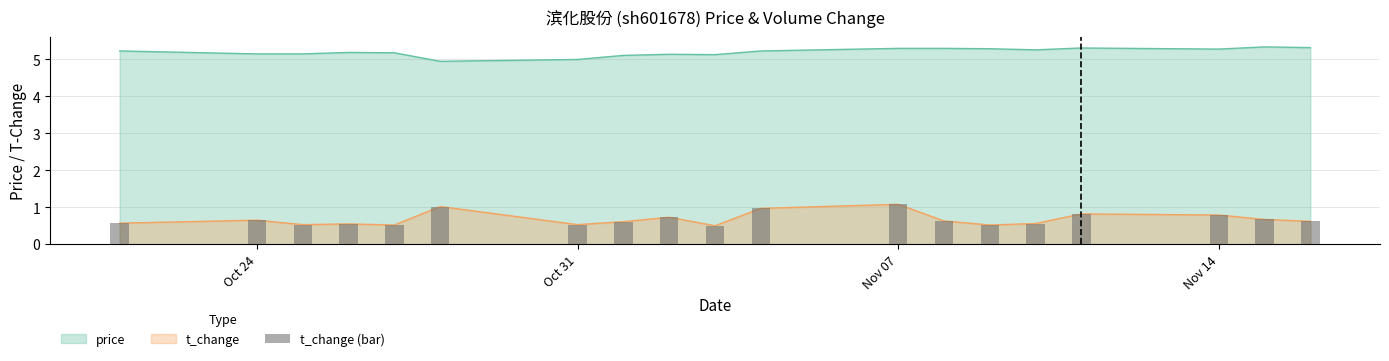

Reading left to right, what are all the values shown in this chart?

0.6	0.7	0.5	0.6	0.5	1.0	0.5	0.6	0.7	0.5	1.0	1.1	0.6	0.5	0.6	0.8	0.8	0.7	0.6